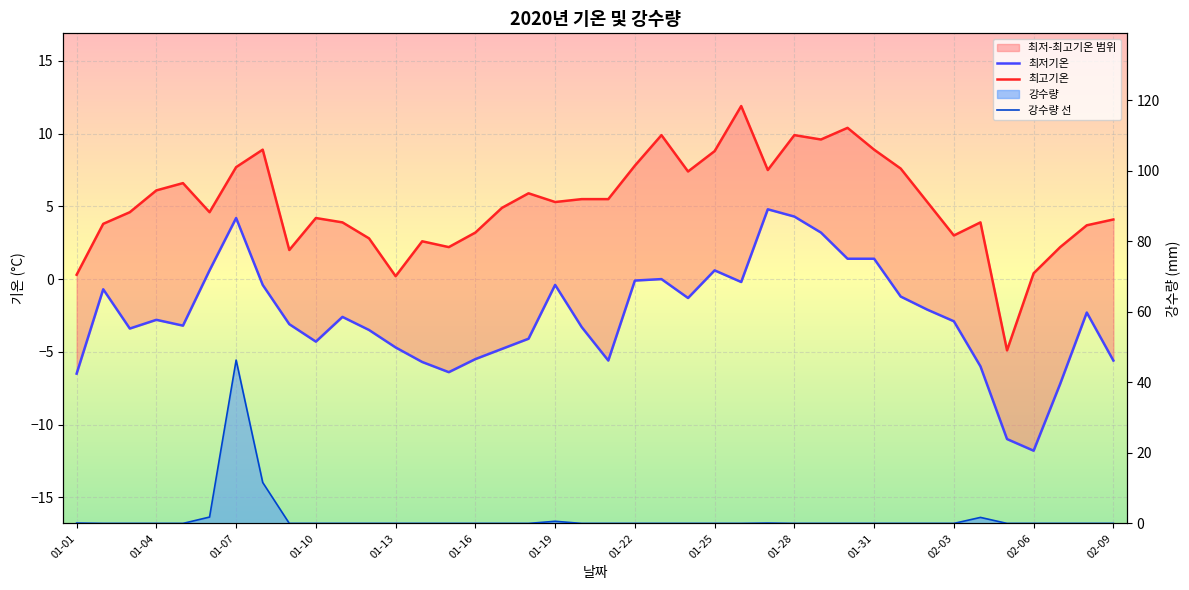

What position from the right is 01-22?

19